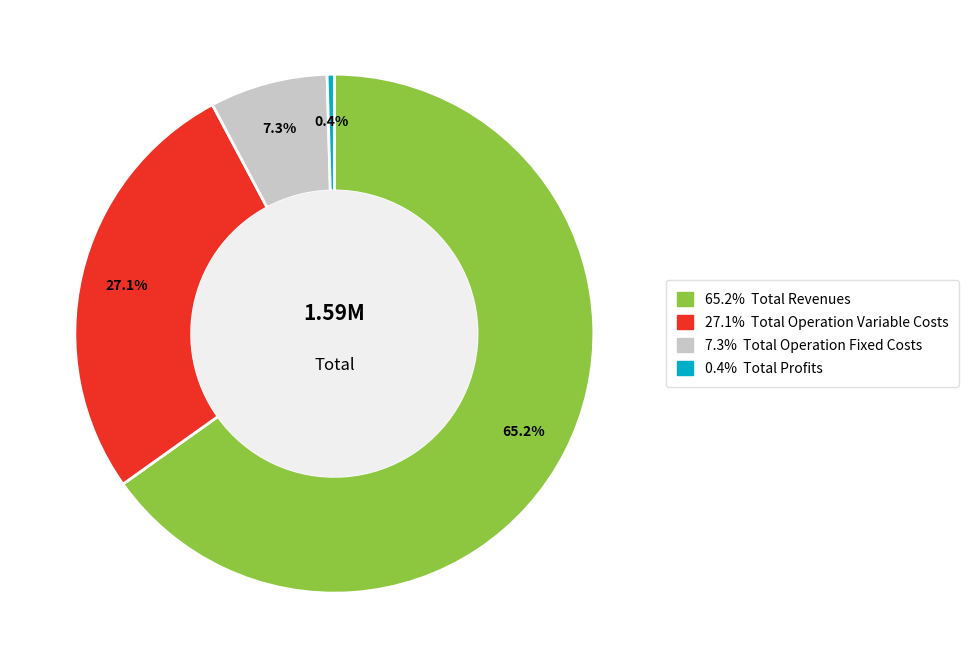

Does any single category account for the majority?

Yes